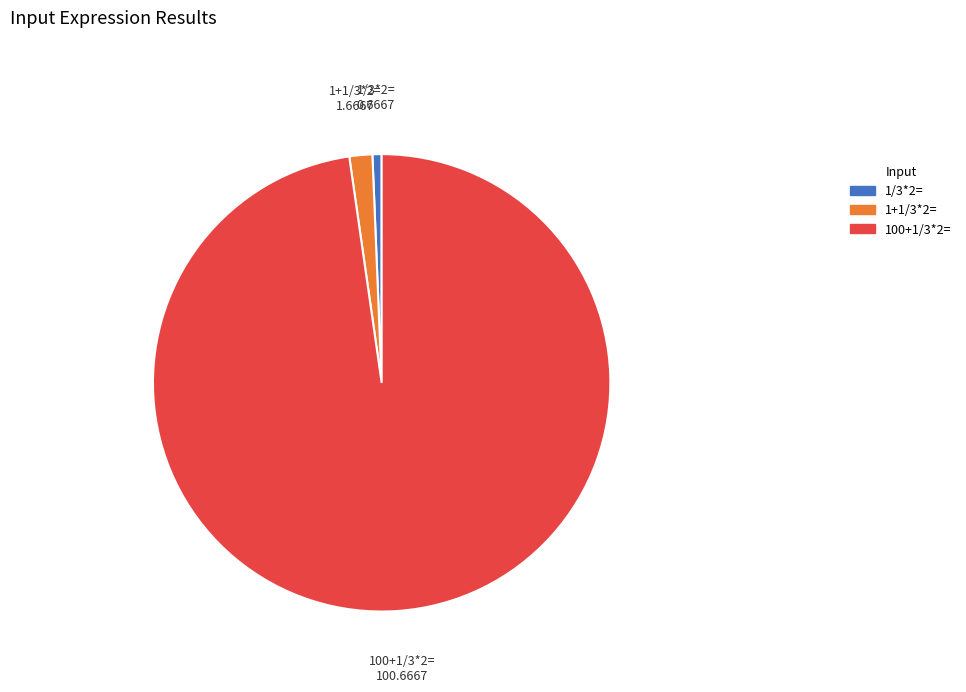

Rank the categories by value from highest to lowest.

100+1/3*2=, 1+1/3*2=, 1/3*2=